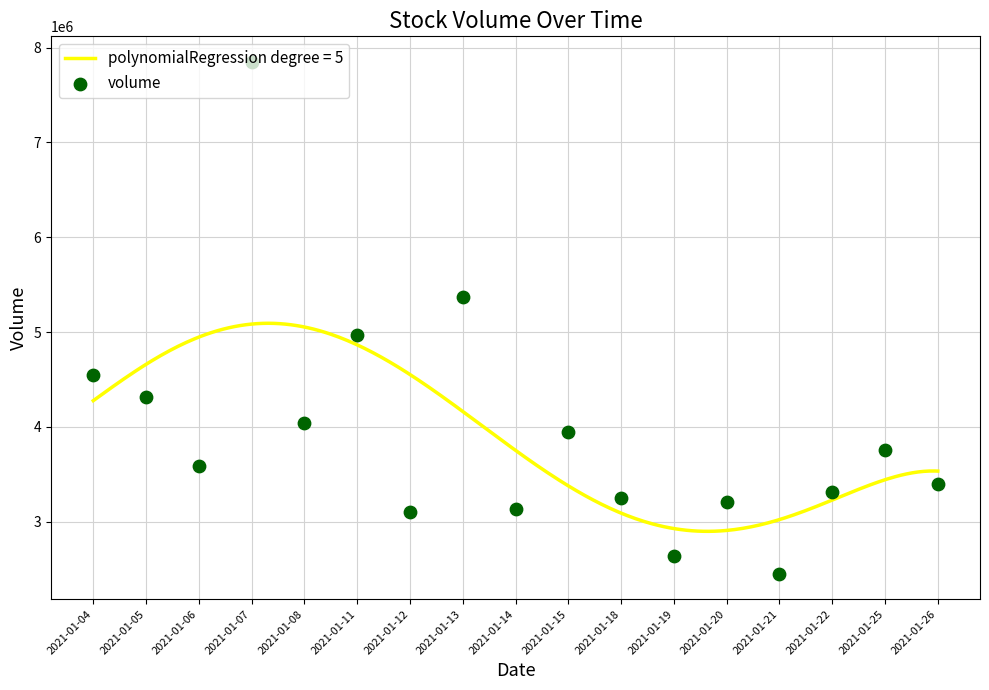

What is the change in value from 2021-01-08 to 2021-01-15?

-99728